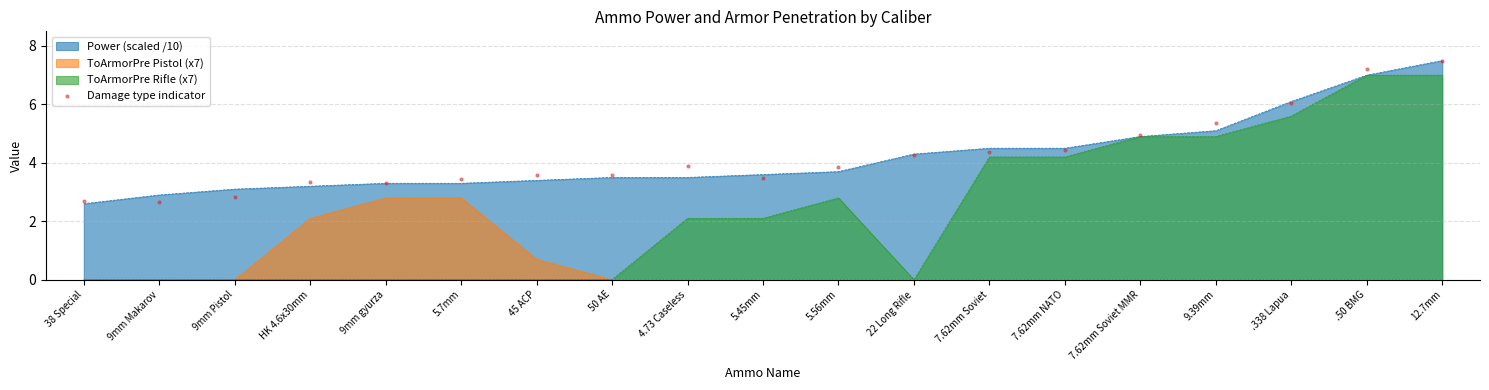

What is the change in value from 22 Long Rifle to .338 Lapua?

+1.8